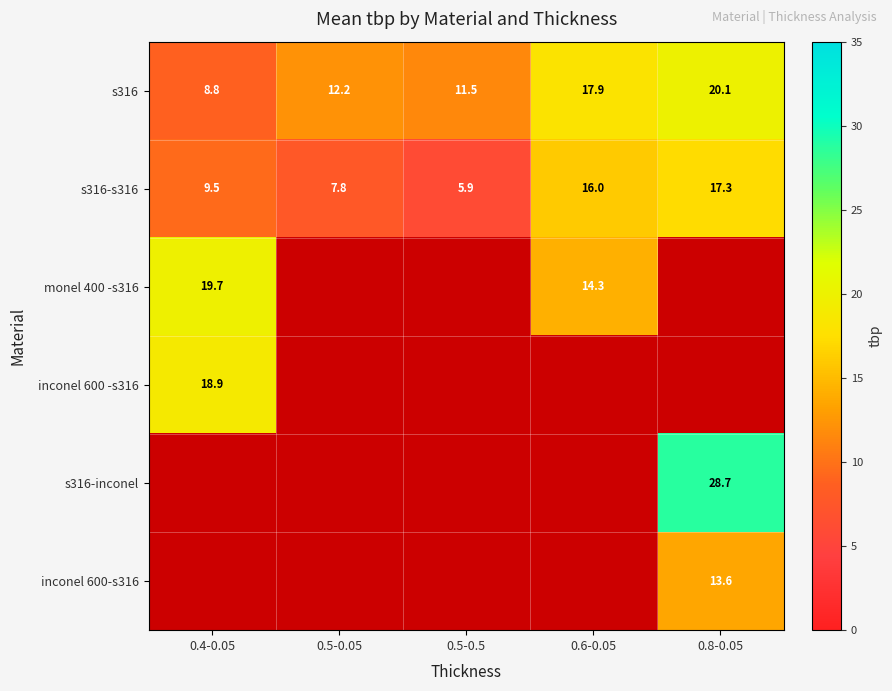

The value of monel 400 -s316 at 0.6-0.05 is 14.3. True or false?

True